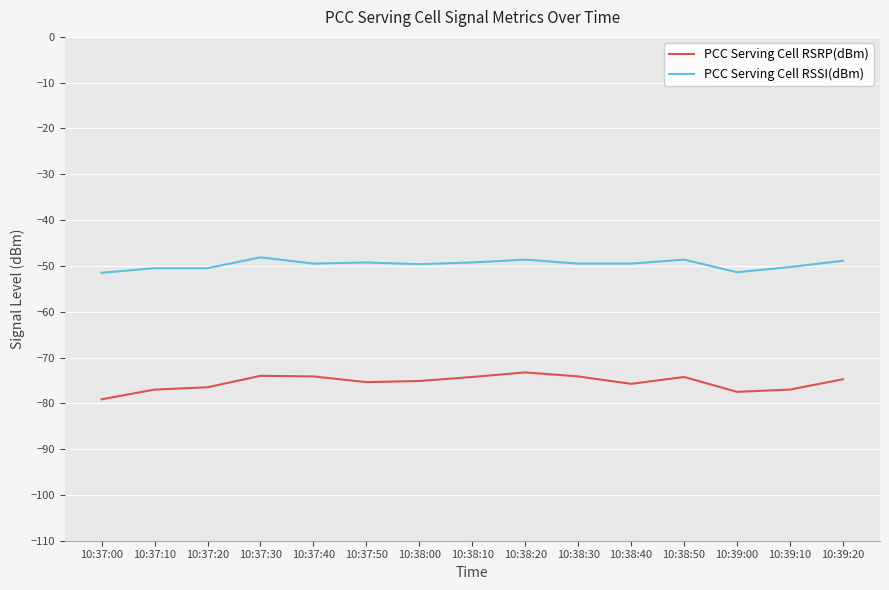

What is the highest value of the PCC Serving Cell RSRP(dBm) series?

-73.2